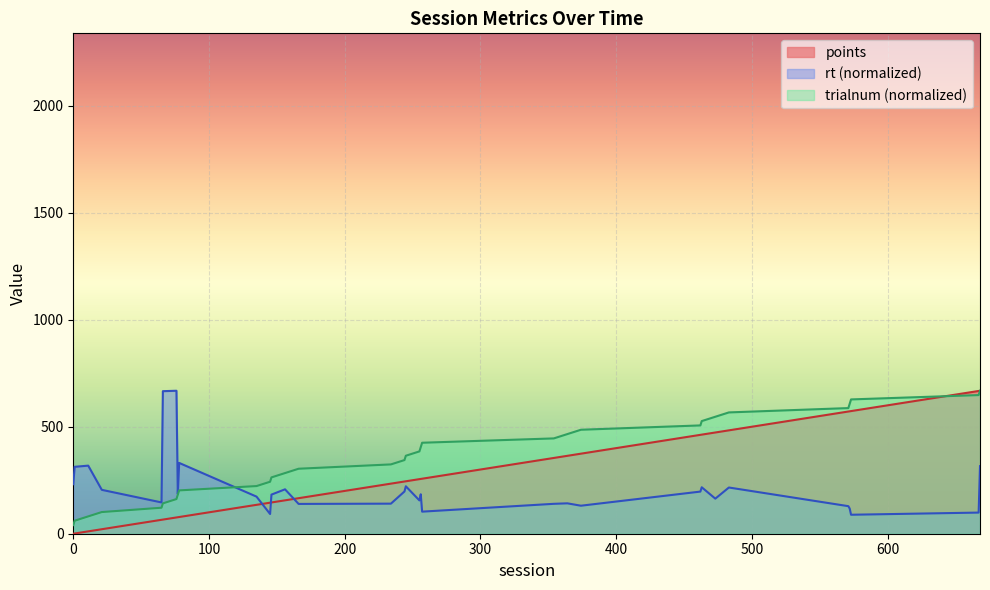

The value of trialnum at 374 is 845.7. True or false?

False